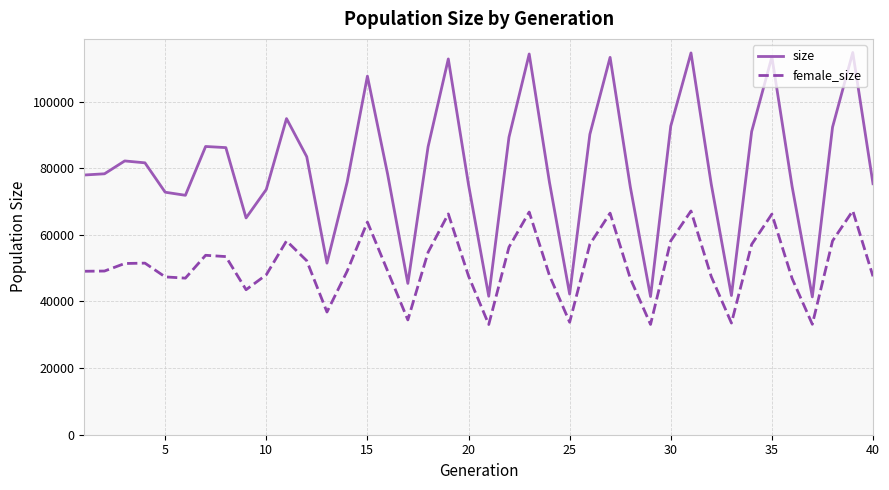

True or false: size and female_size intersect in this chart.

False